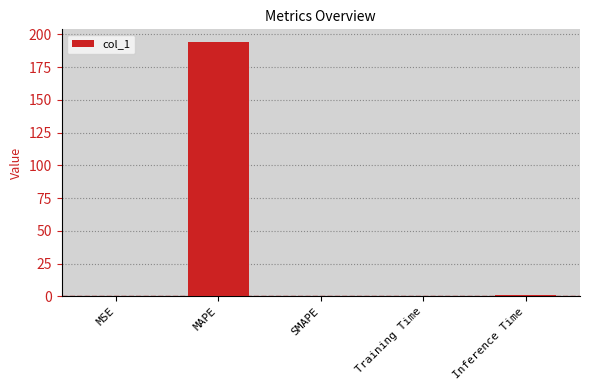

How many categories are shown in the chart?

5